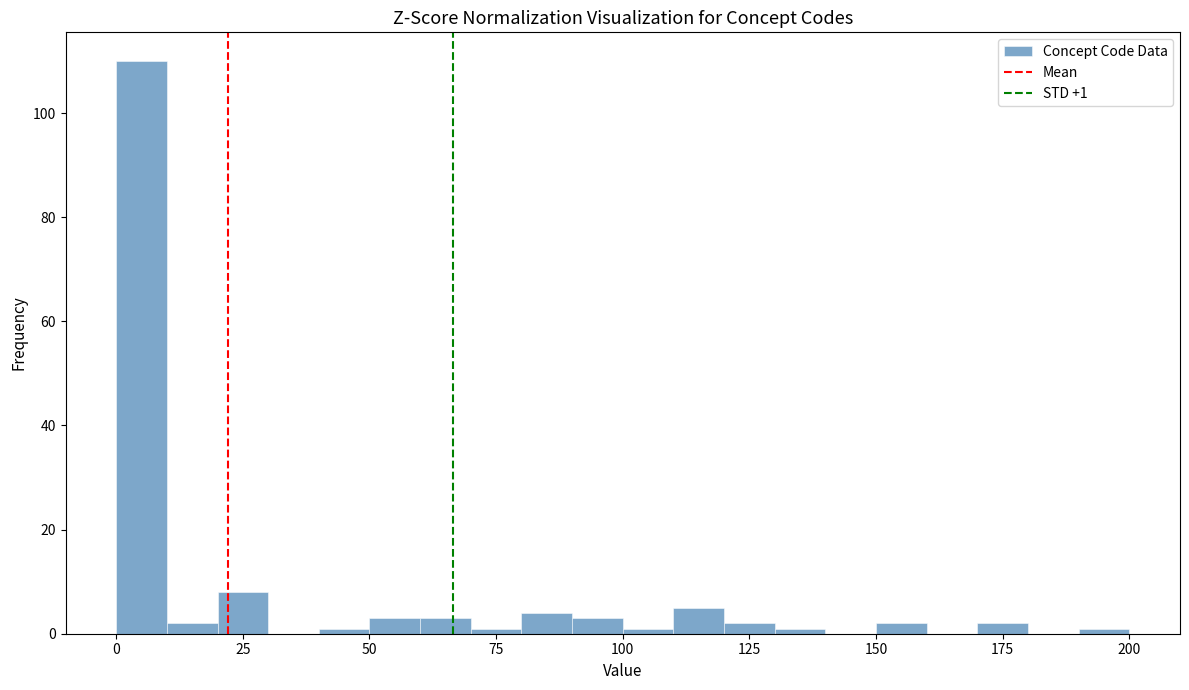

Read against the x-axis, roughly where is the centre of the tallest bar?

5